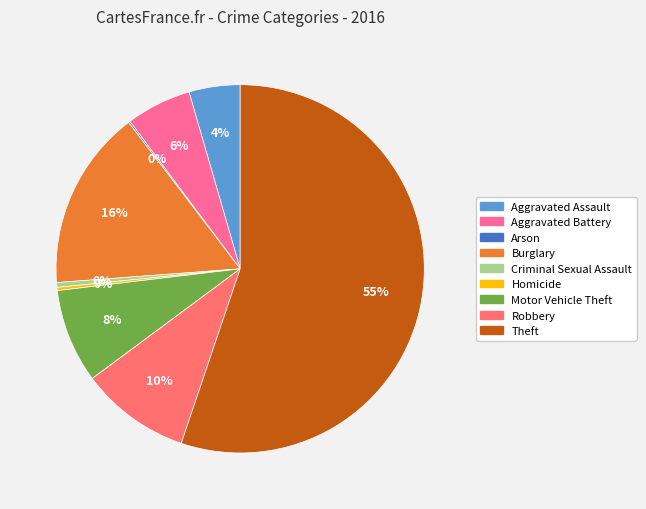

To the nearest percent, what portion does Burglary represent?

16%